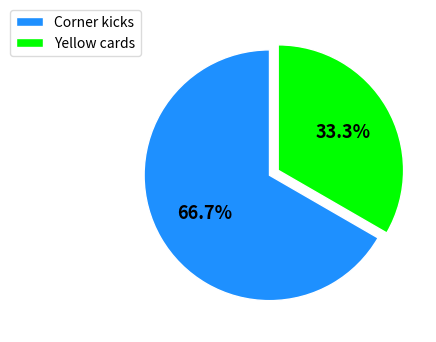

Between Yellow cards and Corner kicks, which is larger?

Corner kicks